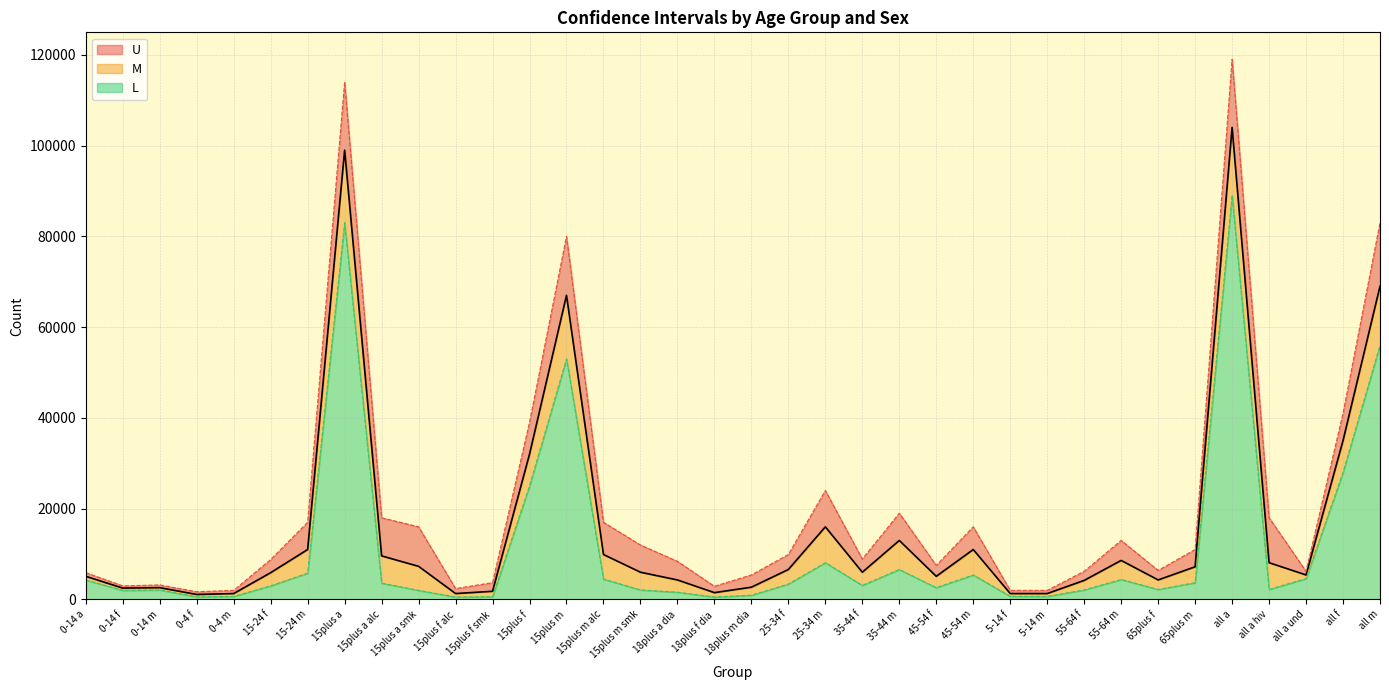

How many interior local peaks does the M series have?

8